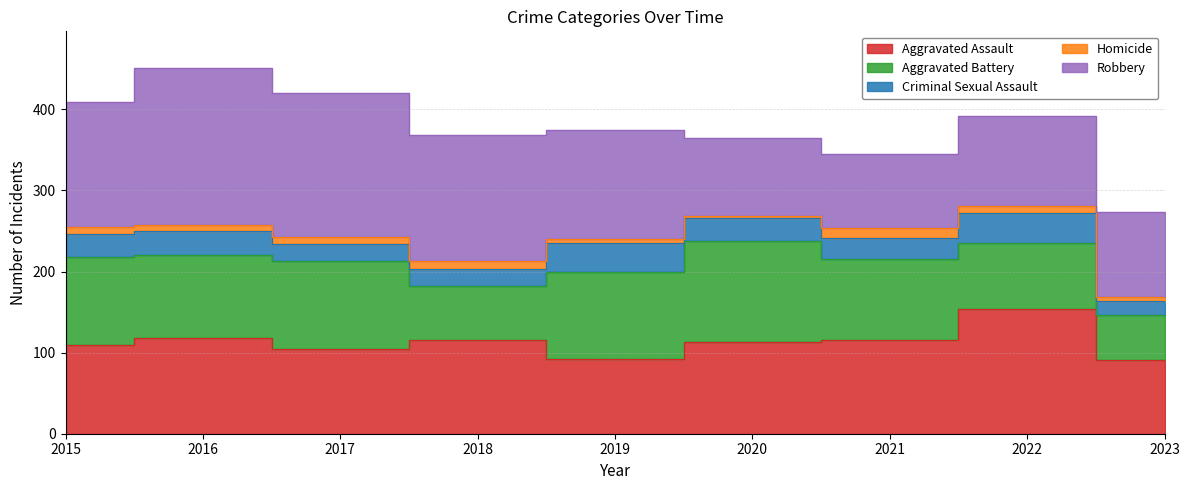

Reading left to right, list all the values displayed in this chart.

Aggravated Assault: 110	118	105	115	92	113	115	154	91
Aggravated Battery: 108	102	108	67	108	125	100	81	55
Criminal Sexual Assault: 28	30	21	21	35	28	26	37	18
Homicide: 9	7	8	10	5	2	13	9	5
Robbery: 154	194	178	155	135	97	91	111	104